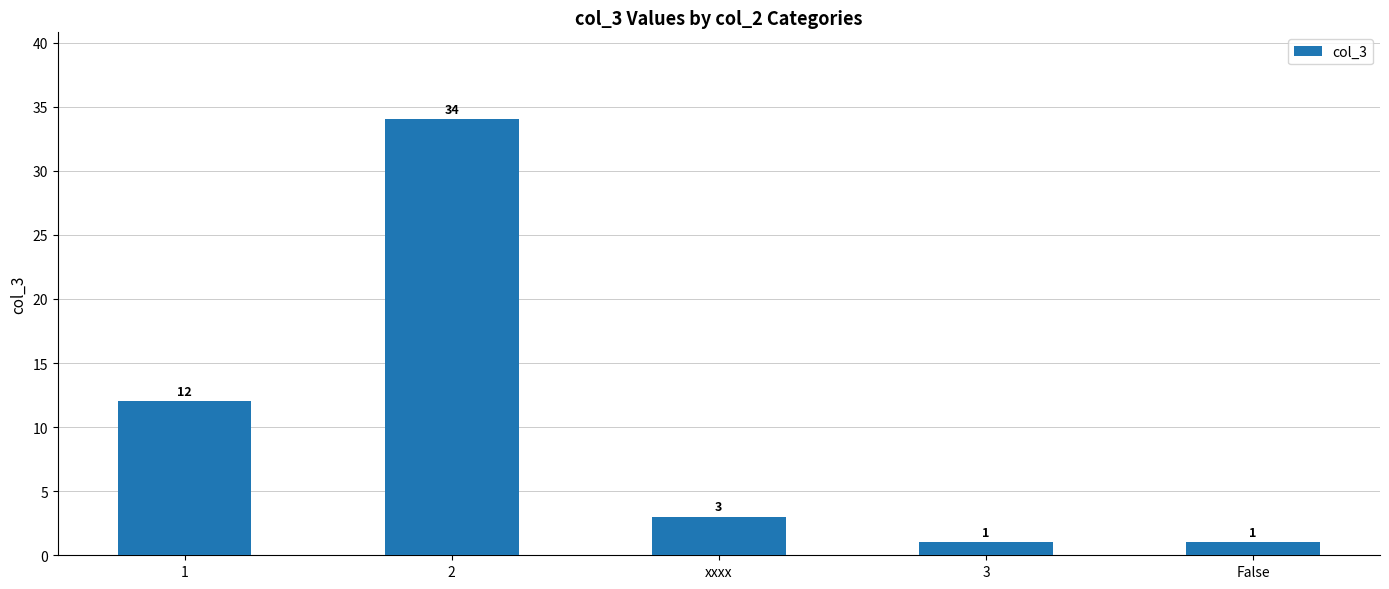

How many categories are shown in the chart?

5